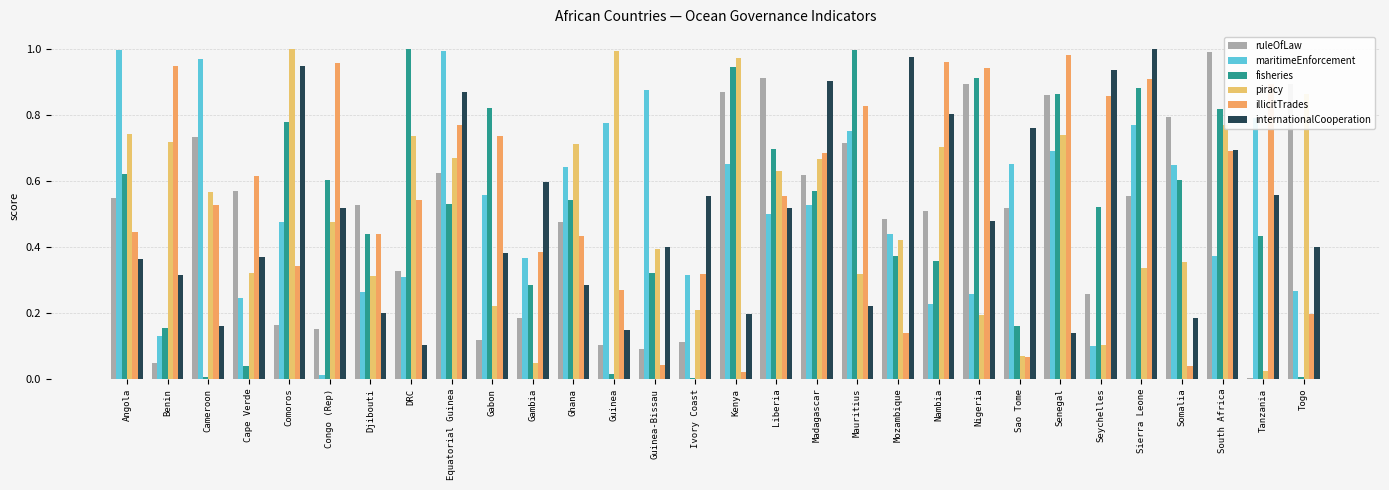

What are all the series names shown in the legend?

ruleOfLaw, maritimeEnforcement, fisheries, piracy, illicitTrades, internationalCooperation